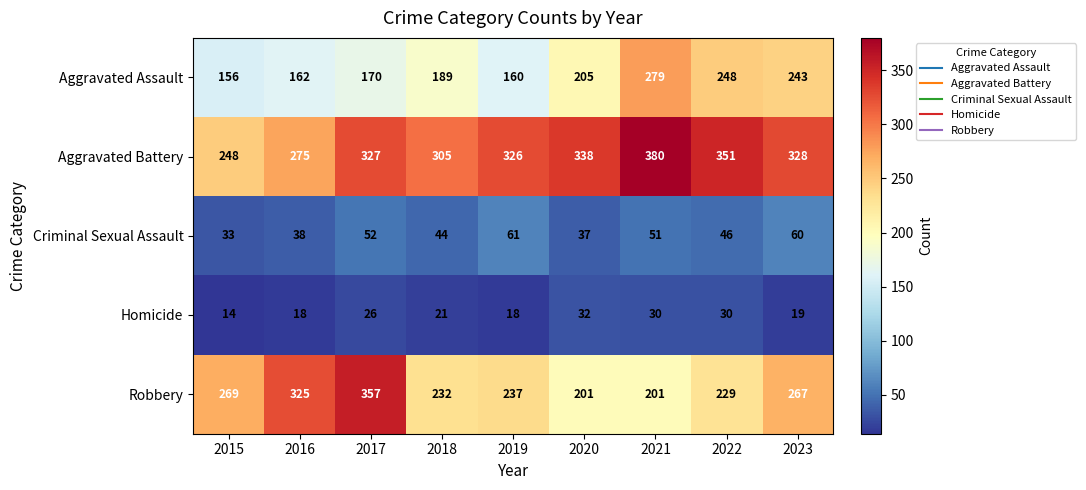

List the labels in order of Aggravated Battery value, smallest first.

2015, 2016, 2018, 2019, 2017, 2023, 2020, 2022, 2021